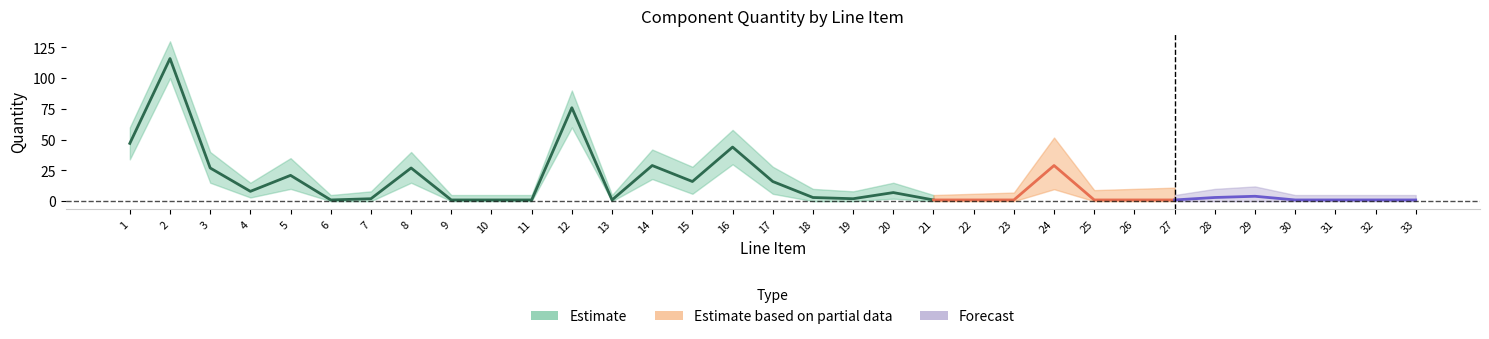

Between 10 and 24, which is larger?

24